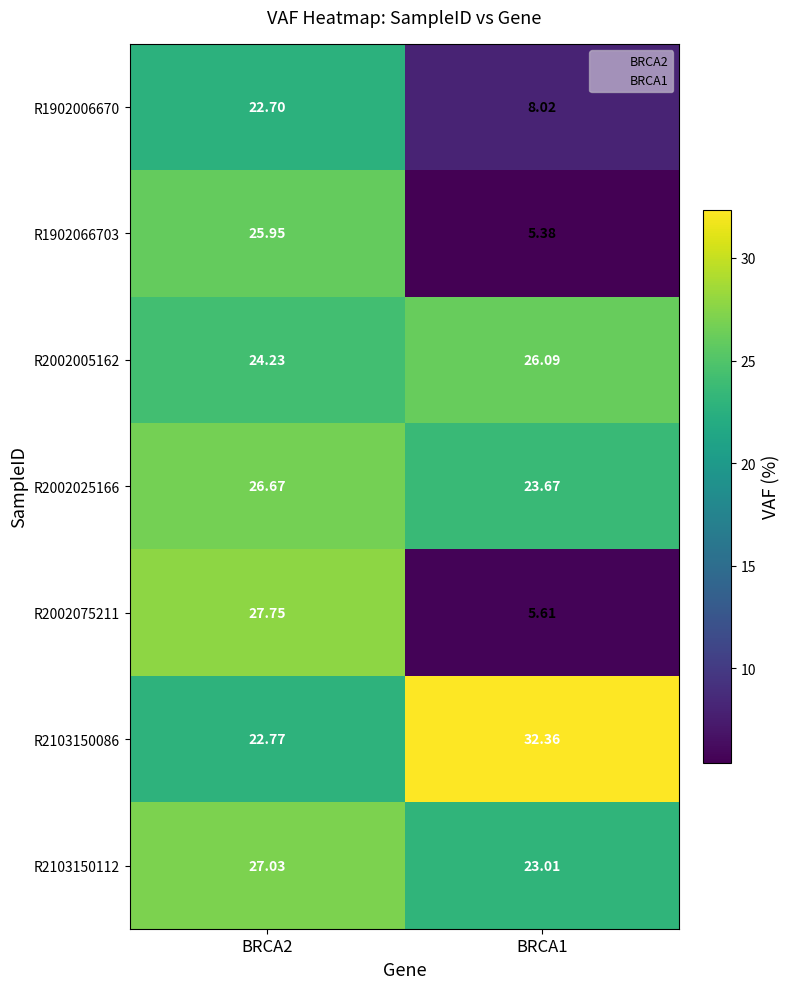

At how many categories does at least one series exceed 21?

2